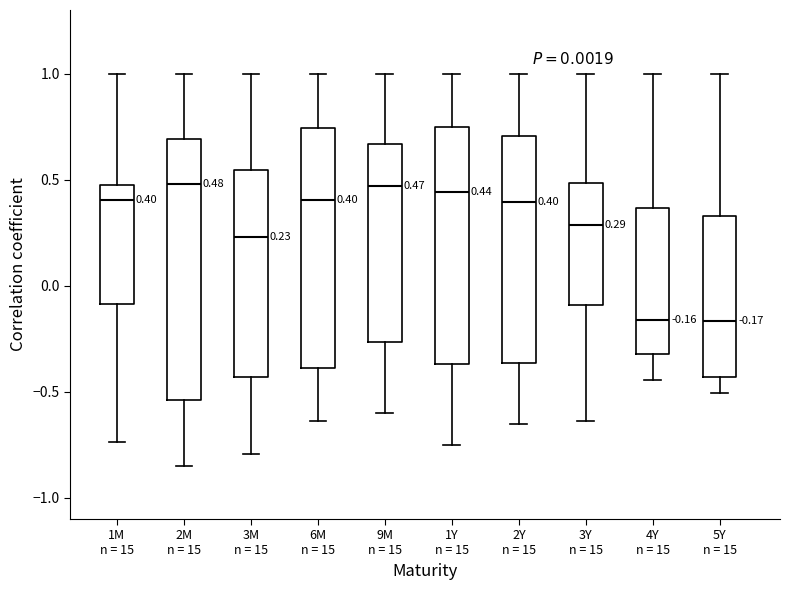

Comparing the boxes themselves (not the whiskers), which one is the tallest?

2M n = 15